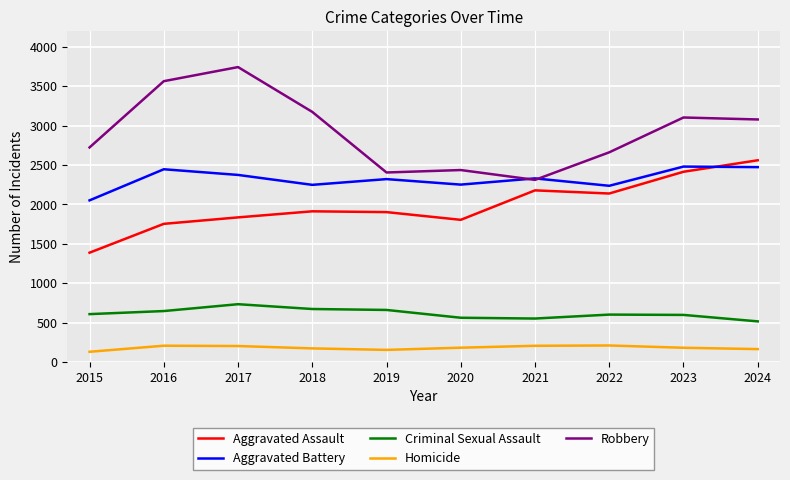

Where is the first local minimum for Aggravated Battery?

2018